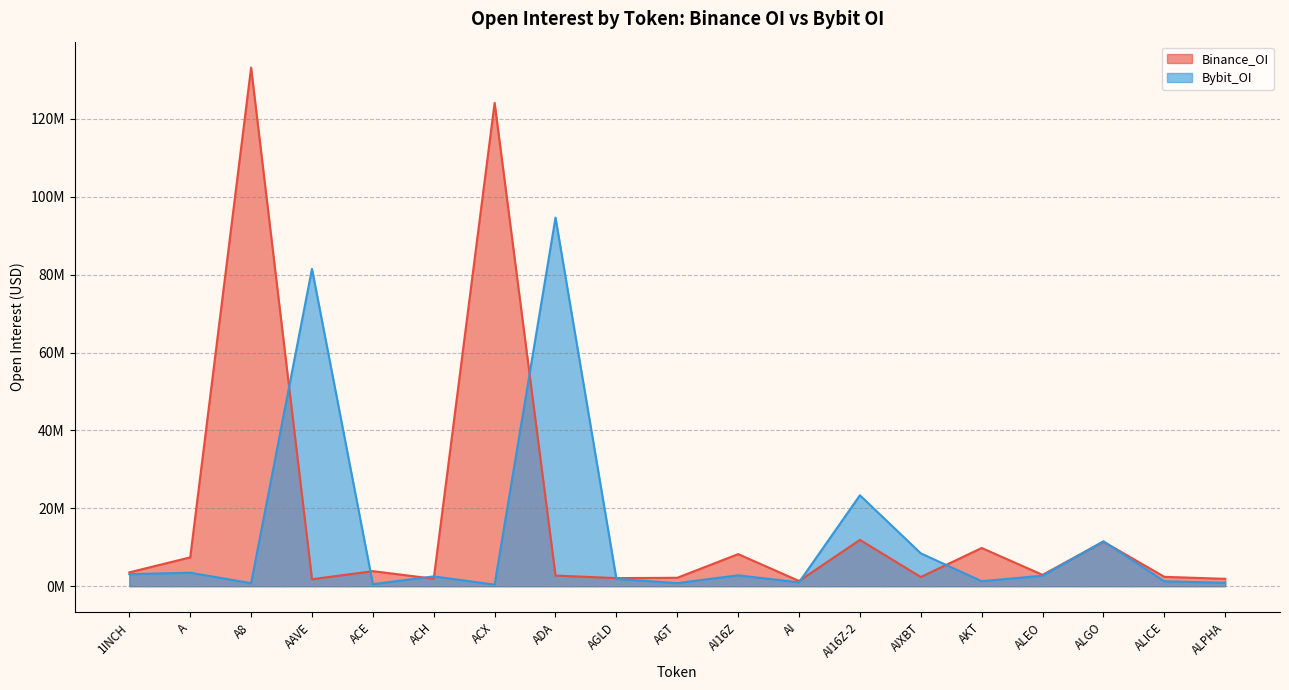

What is the highest value of the Binance_OI series?

133170927